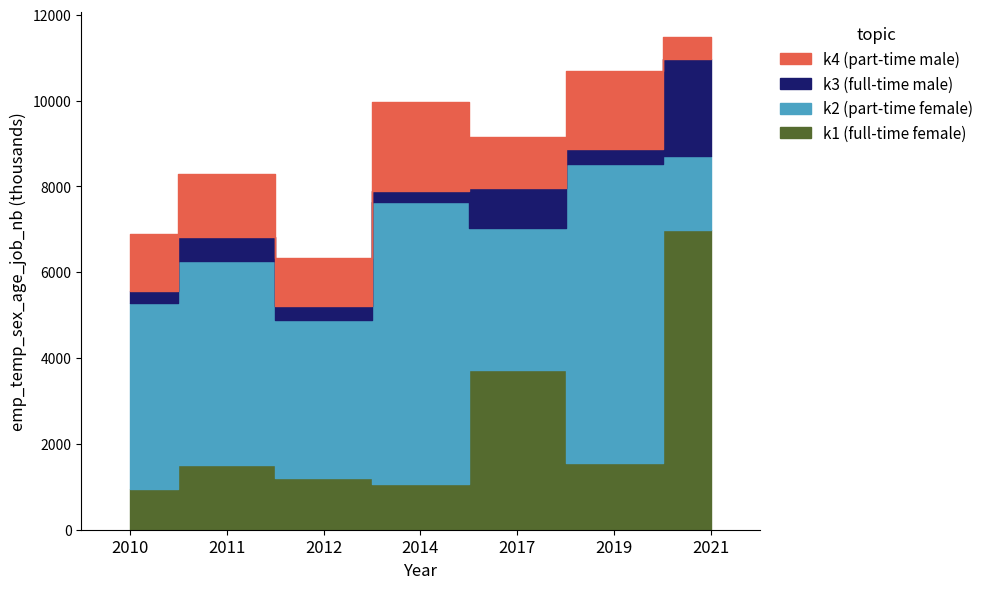

Reading left to right, what are all the values shown in this chart?

k1 (full-time female): 2010=955.5	2011=1496.5	2012=1203.2	2014=1071.8	2017=3731.6	2019=1545.8	2021=6989.7
k2 (part-time female): 2010=4317.8	2011=4775.2	2012=3694.6	2014=6573.5	2017=3307.9	2019=6982.0	2021=1730.2
k3 (full-time male): 2010=289.2	2011=553.9	2012=319.2	2014=244.5	2017=919.1	2019=333.4	2021=2252.2
k4 (part-time male): 2010=1338.9	2011=1457.2	2012=1111.1	2014=2084.3	2017=1193.7	2019=1836.0	2021=507.8